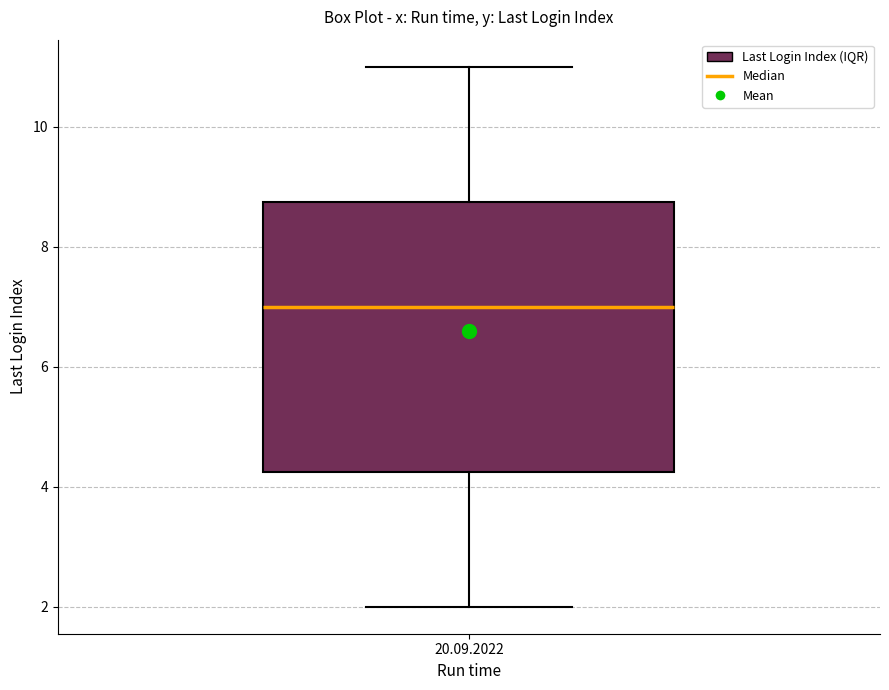

Transcribe this box plot: give where the median line is, the range the box spans, and where the two whiskers end, as read against the y-axis. The values are not printed on the chart, so give them approximately, as read against the axis.

median 7.0, box 4.2 to 8.8, whiskers 2.0 to 11.0